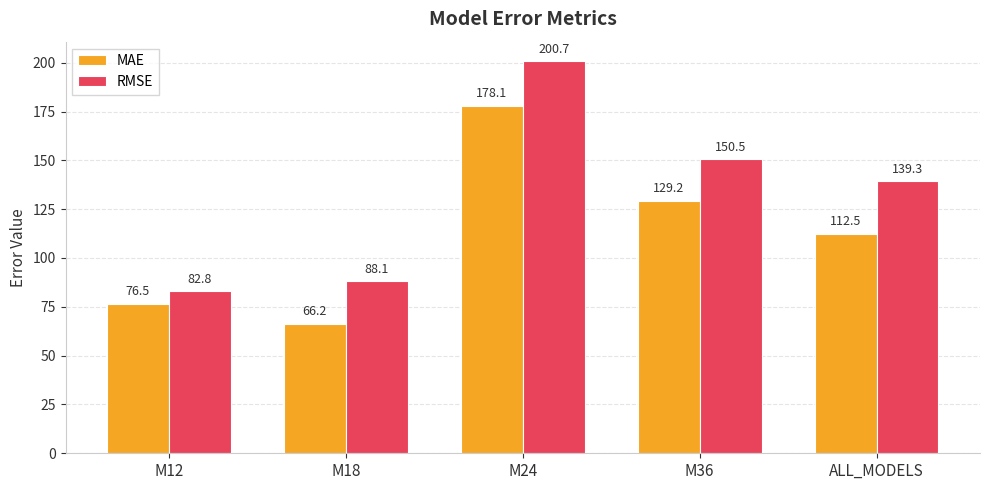

What is the sum of the MAE values at M18 and M36?

195.4